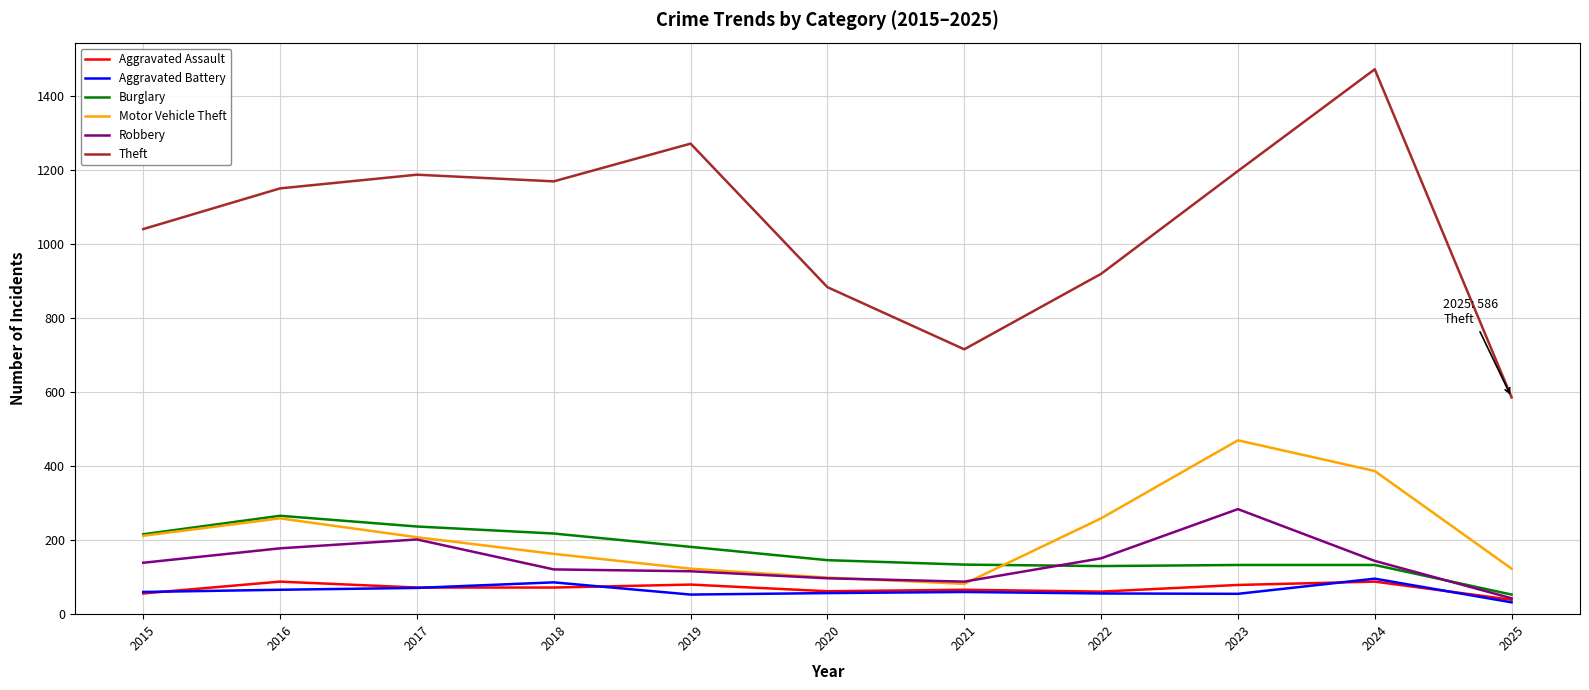

What is the approximate value of Aggravated Battery at 2015?

60